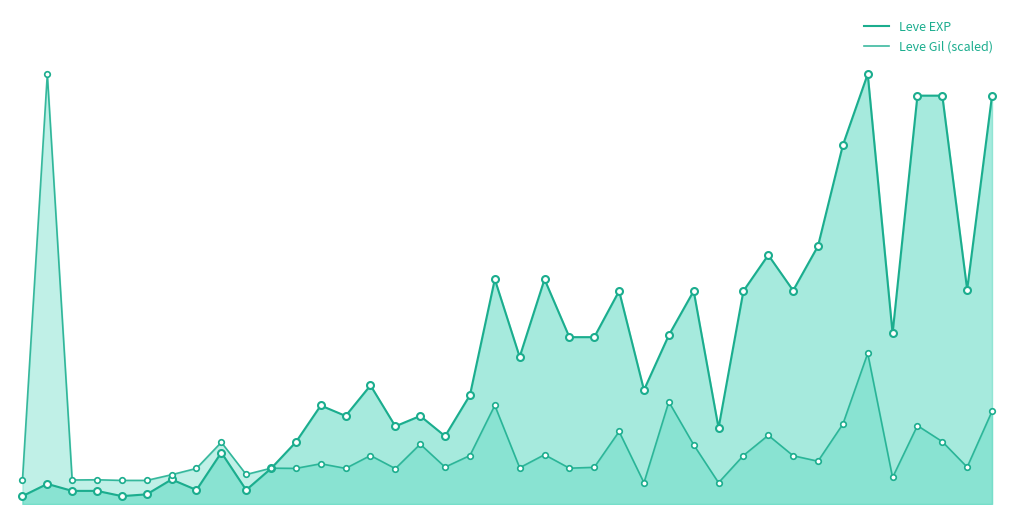

Which series has the widest spread of values?

Leve EXP